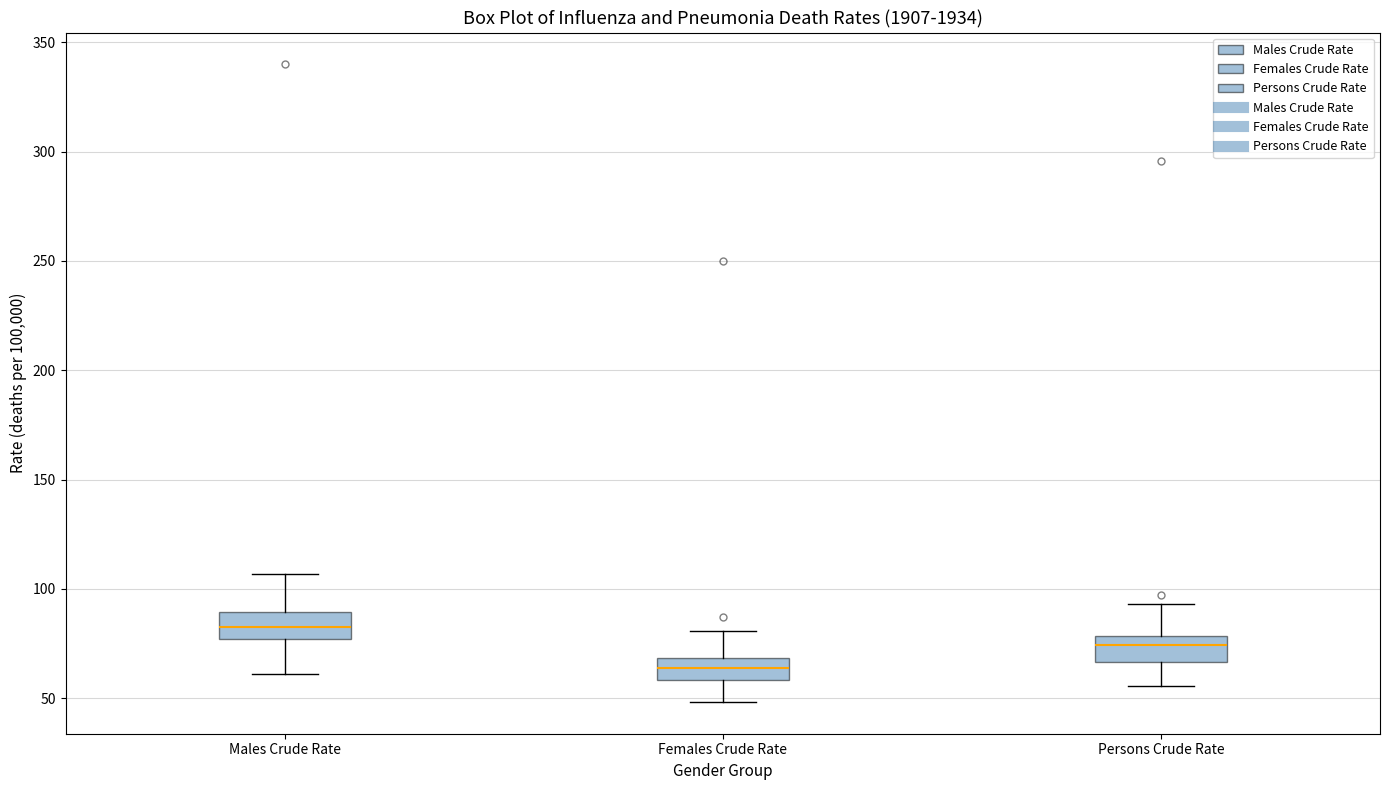

Where does the upper whisker of the box for Males Crude Rate end on the y-axis? The values are not printed on the chart, so give them approximately, as read against the axis.

105